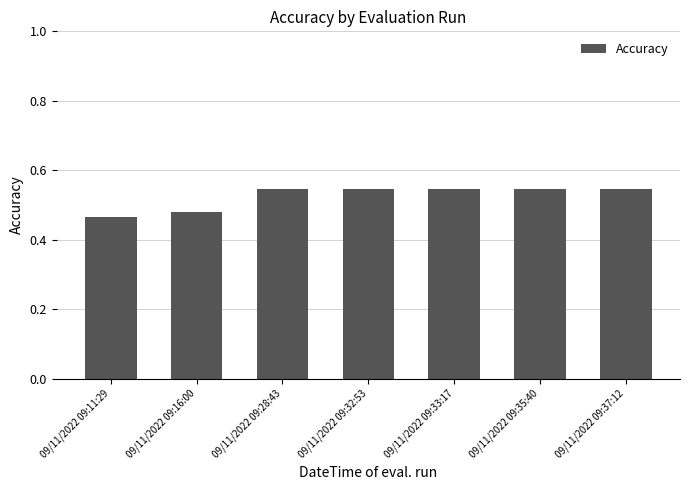

How many values are between 0 and 1?

7